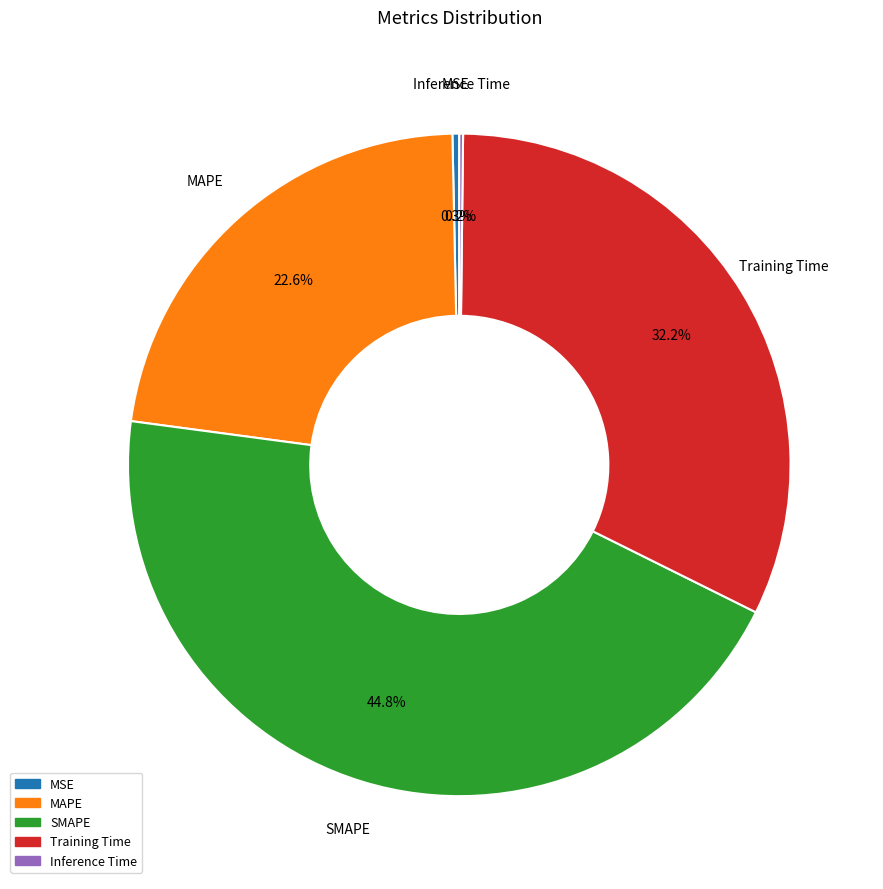

Is the sum of SMAPE and MAPE greater than half?

Yes